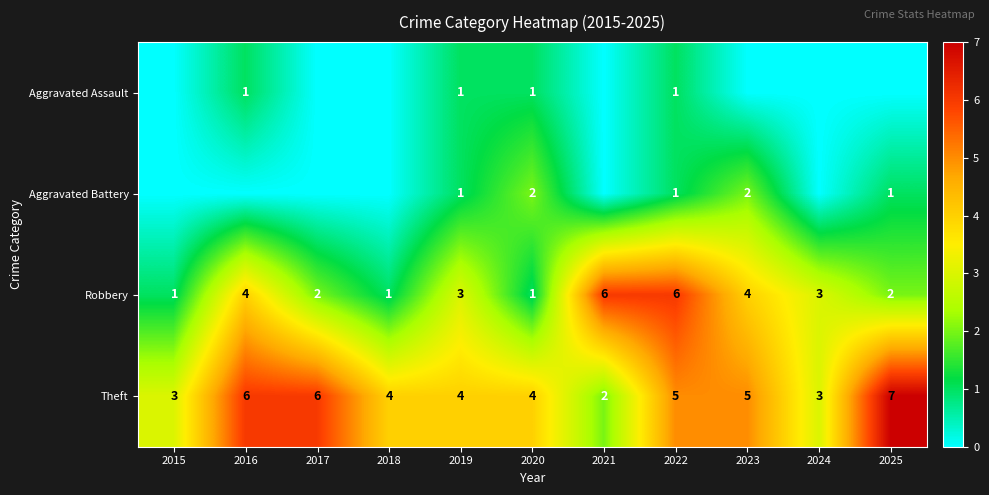

How many series are shown in this chart?

4